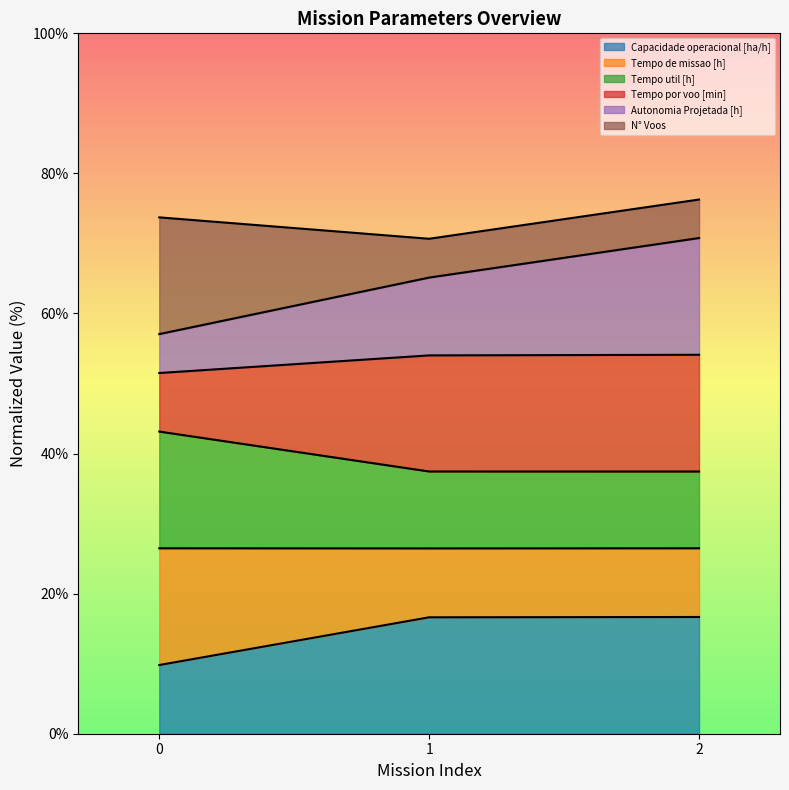

What is the total value across all series at 0?

73.7